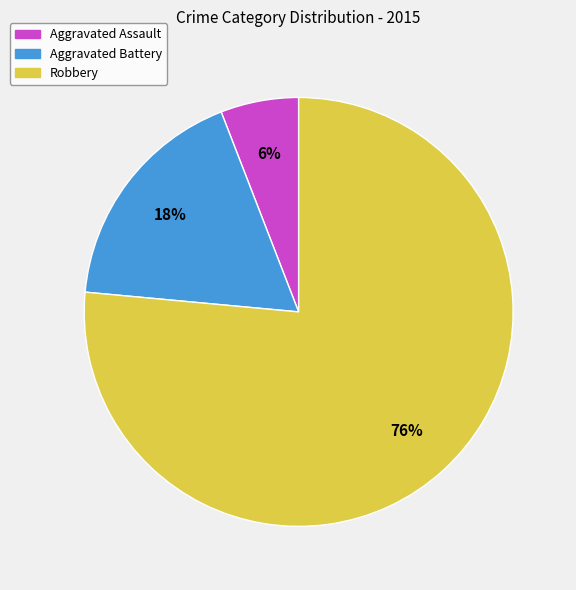

To the nearest percent, what is the combined percentage of Aggravated Battery and Robbery?

94%